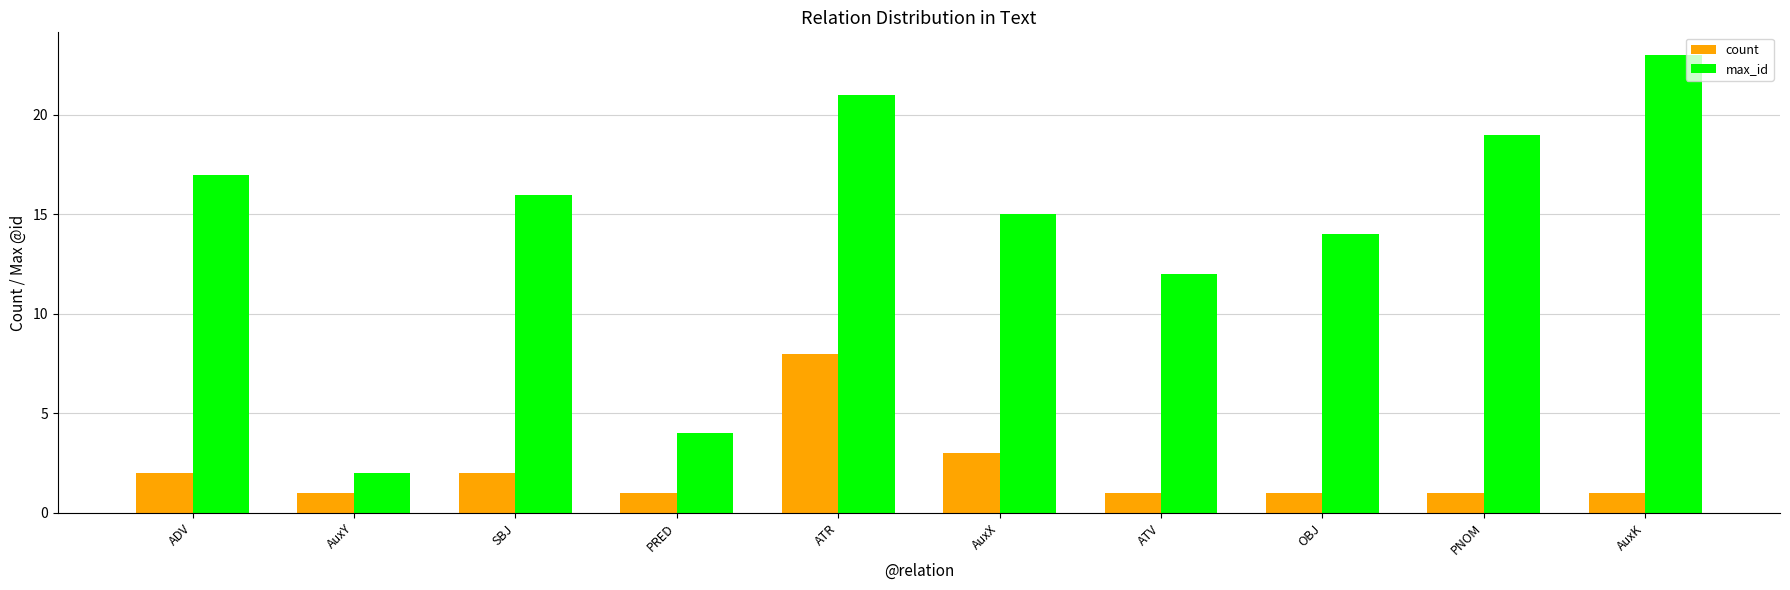

The value of max_id at AuxY is 2. True or false?

True